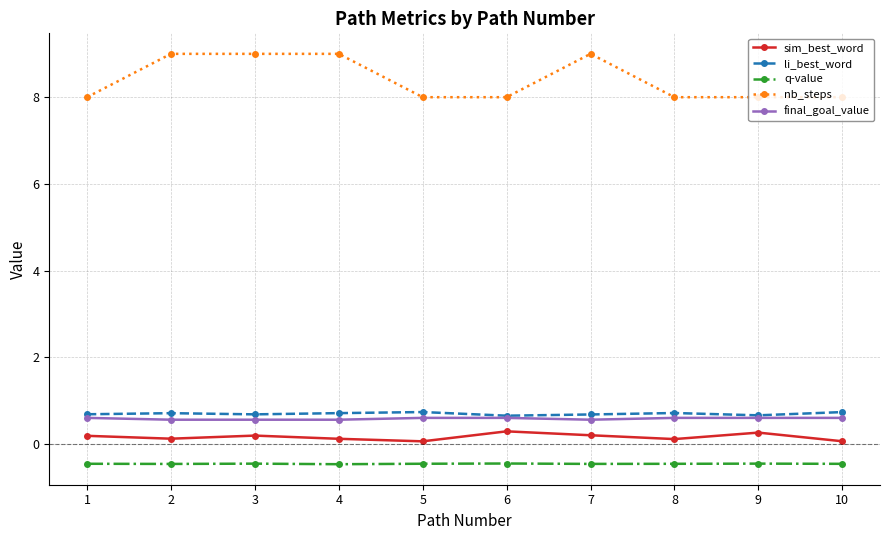

Reading left to right, list all the values displayed in this chart.

sim_best_word: 1=0.2	2=0.1	3=0.2	4=0.1	5=0.1	6=0.3	7=0.2	8=0.1	9=0.3	10=0.1
li_best_word: 1=0.7	2=0.7	3=0.7	4=0.7	5=0.7	6=0.7	7=0.7	8=0.7	9=0.7	10=0.7
q-value: 1=-0.5	2=-0.5	3=-0.5	4=-0.5	5=-0.5	6=-0.5	7=-0.5	8=-0.5	9=-0.5	10=-0.5
nb_steps: 1=8.0	2=9.0	3=9.0	4=9.0	5=8.0	6=8.0	7=9.0	8=8.0	9=8.0	10=8.0
final_goal_value: 1=0.6	2=0.6	3=0.6	4=0.6	5=0.6	6=0.6	7=0.6	8=0.6	9=0.6	10=0.6